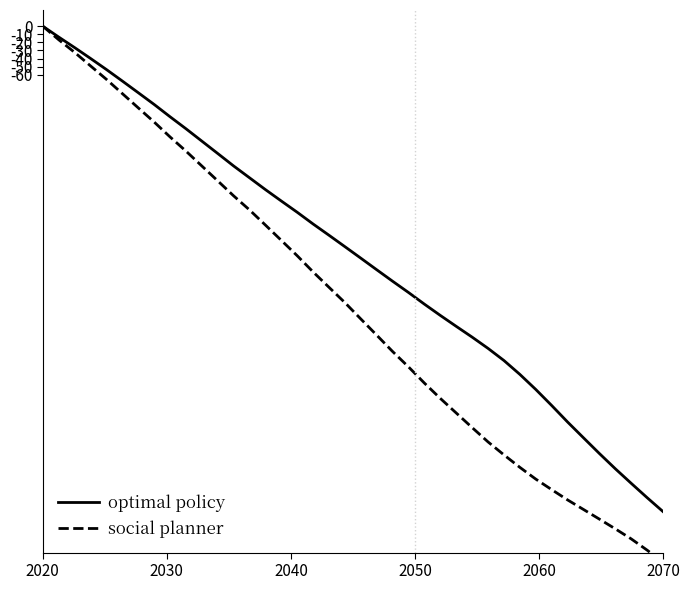

True or false: optimal policy and social planner intersect in this chart.

False